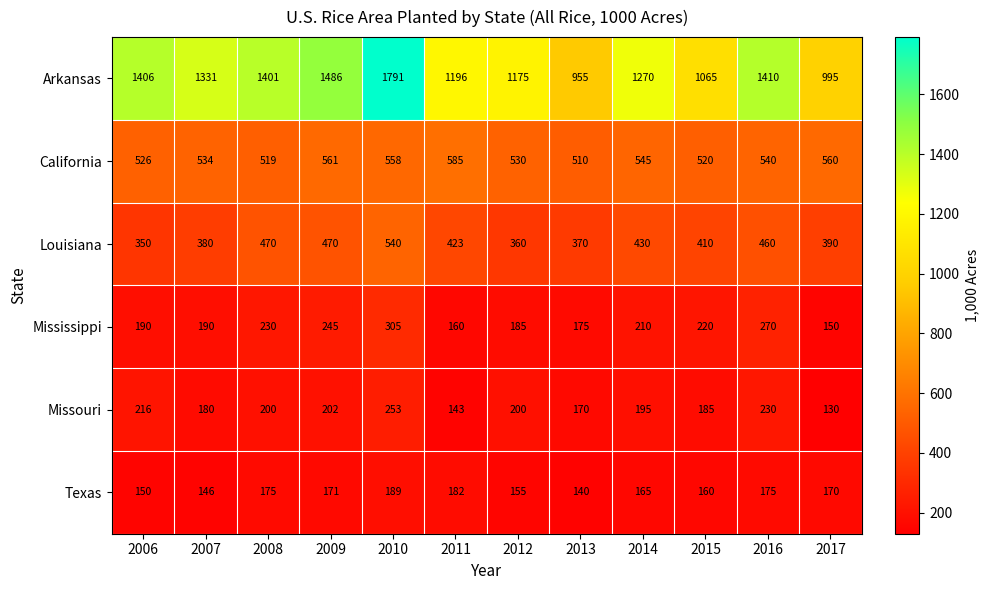

The value of California at 2009 is 925. True or false?

False